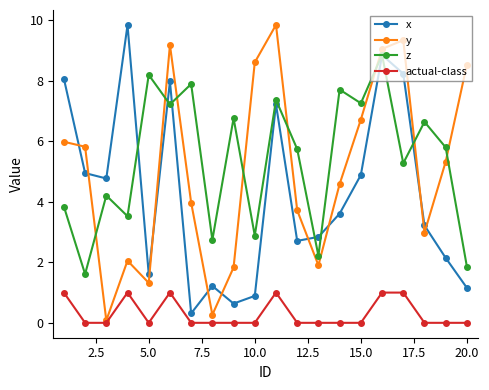

How many interior local valleys does the z series have?

8